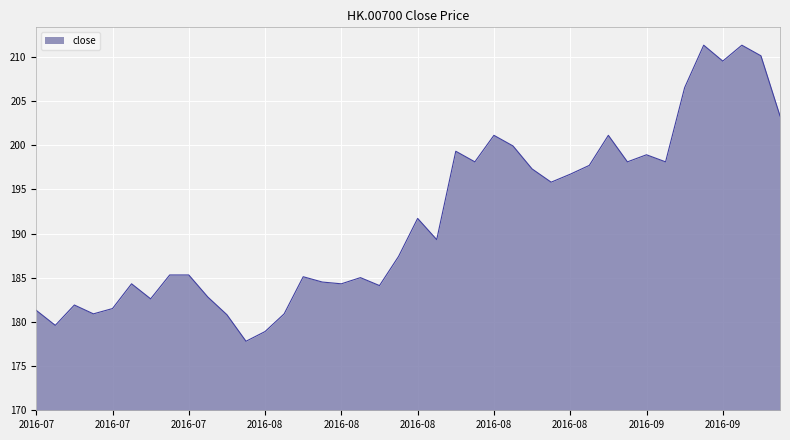

What is the difference between the second highest and second lowest values?

32.4